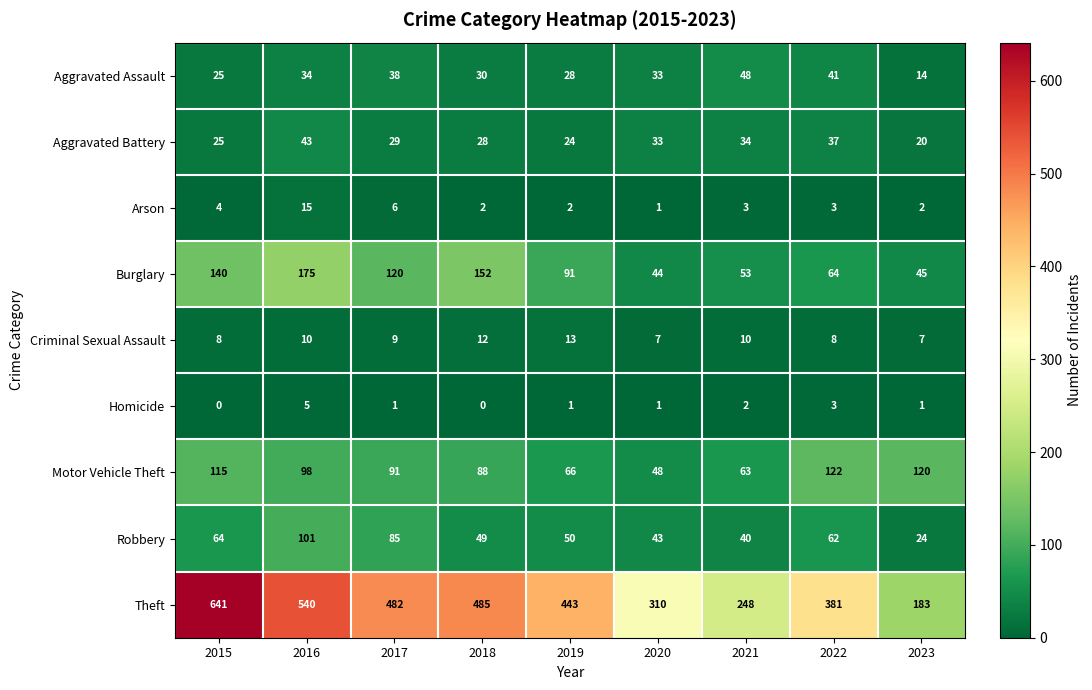

What is the approximate value of Motor Vehicle Theft at 2017?

91